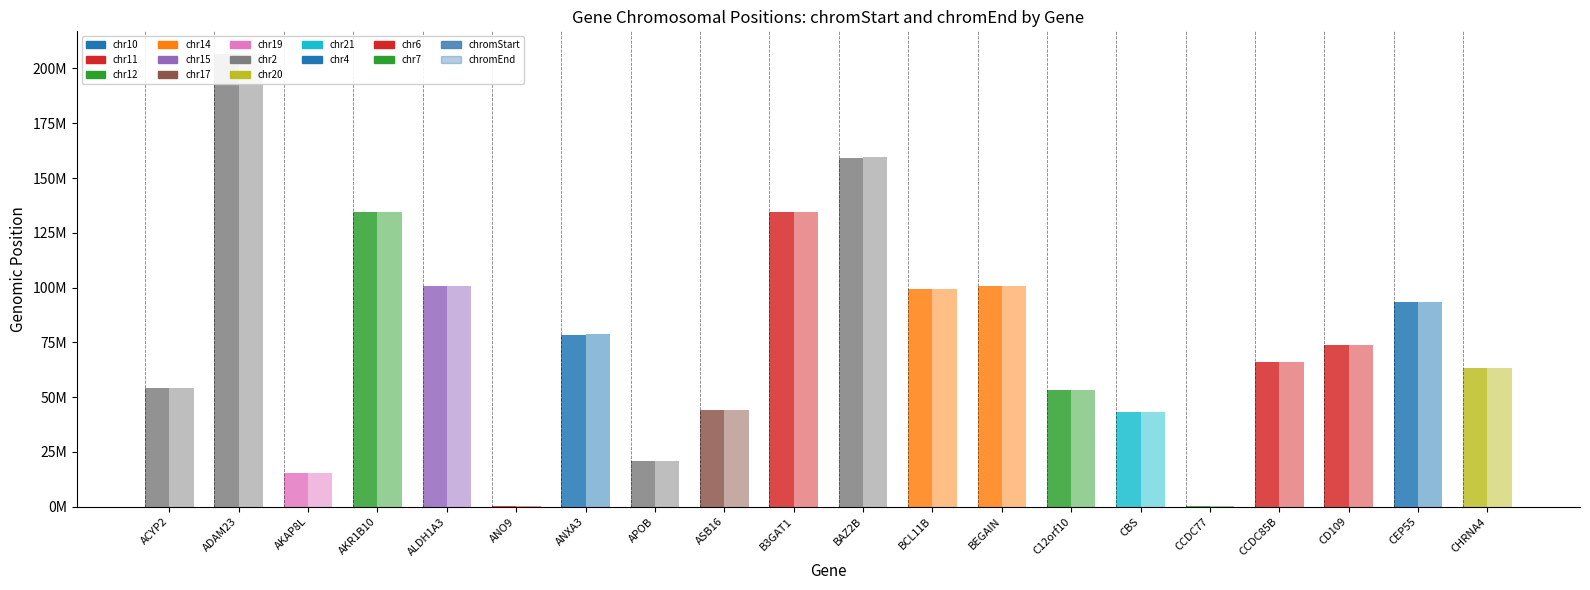

Does the chart contain any negative values?

No